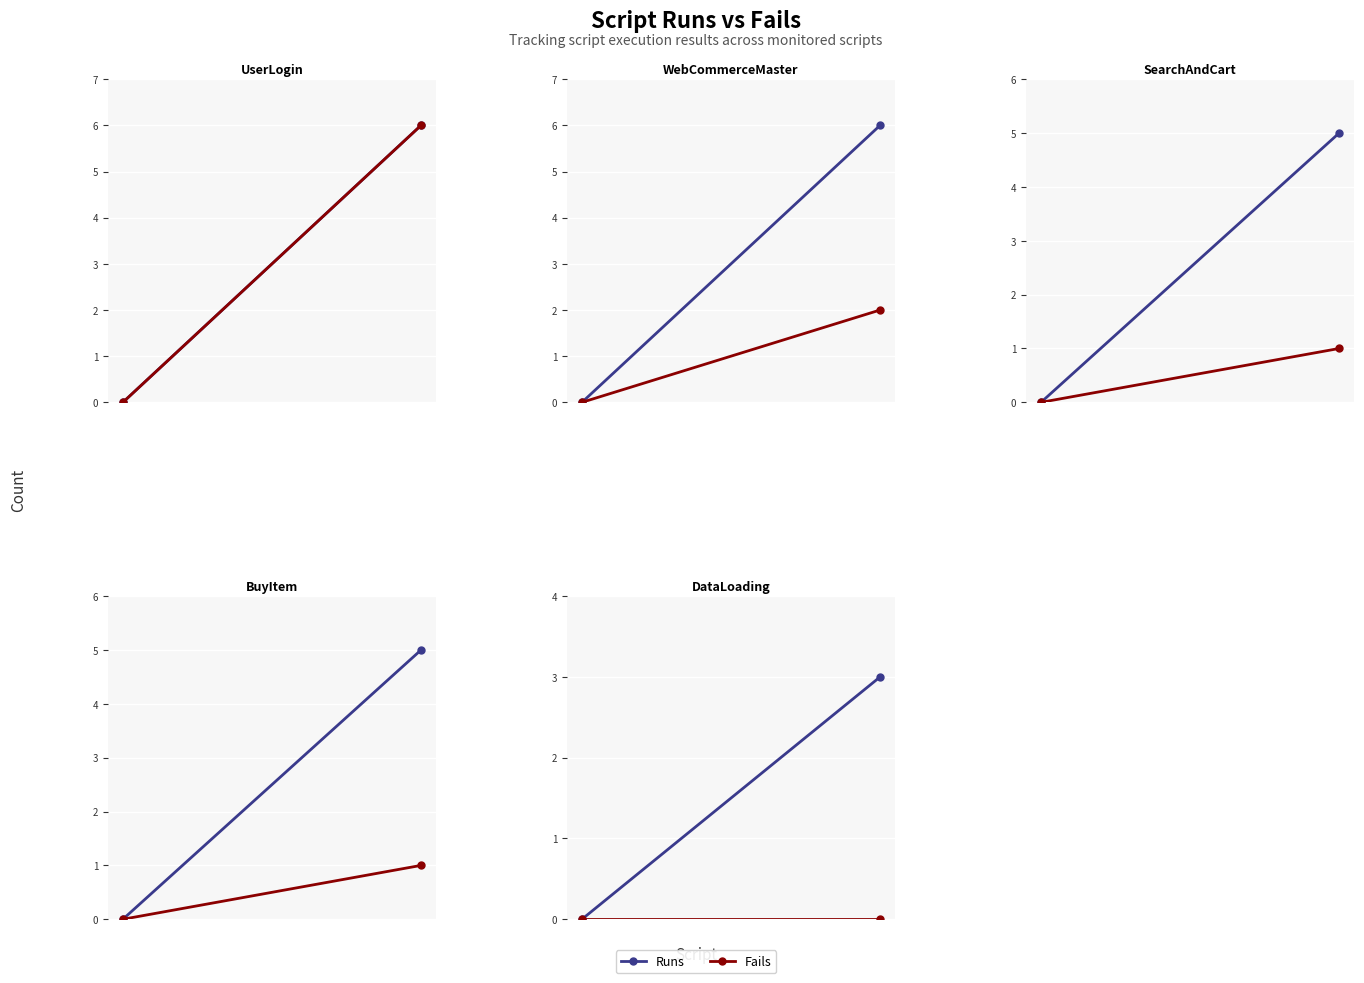

At 1, list the series in order from largest to smallest.

Runs, Fails